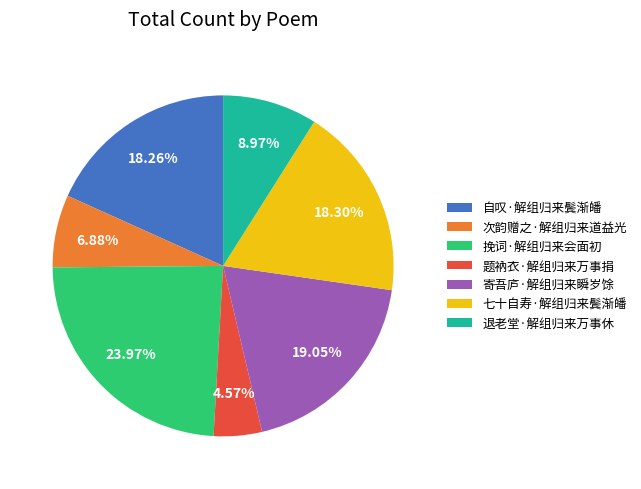

To the nearest percent, what portion does 七十自寿·解组归来鬓渐皤 represent?

18%